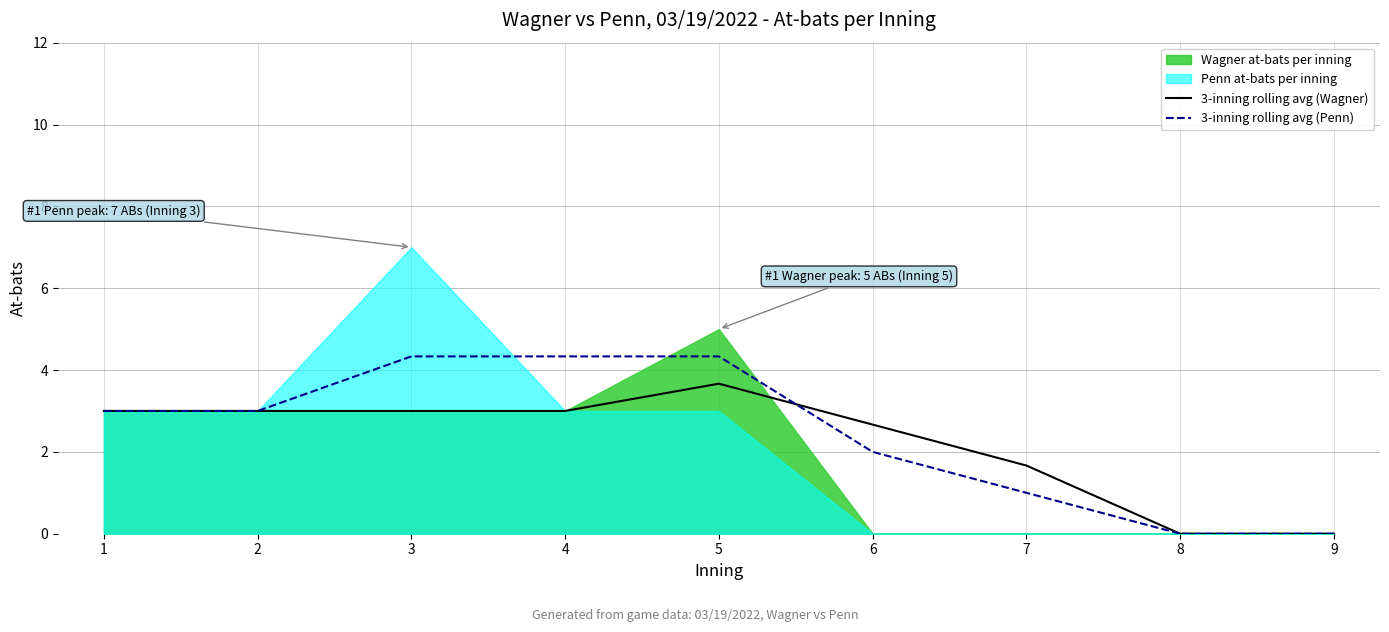

Between which two adjacent categories do 3-inning rolling avg (Wagner) and 3-inning rolling avg (Penn) first intersect?

5 and 6